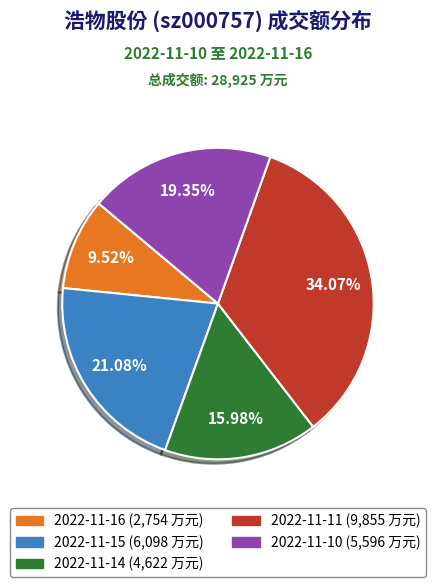

Rank the categories by value from lowest to highest.

2022-11-16, 2022-11-14, 2022-11-10, 2022-11-15, 2022-11-11